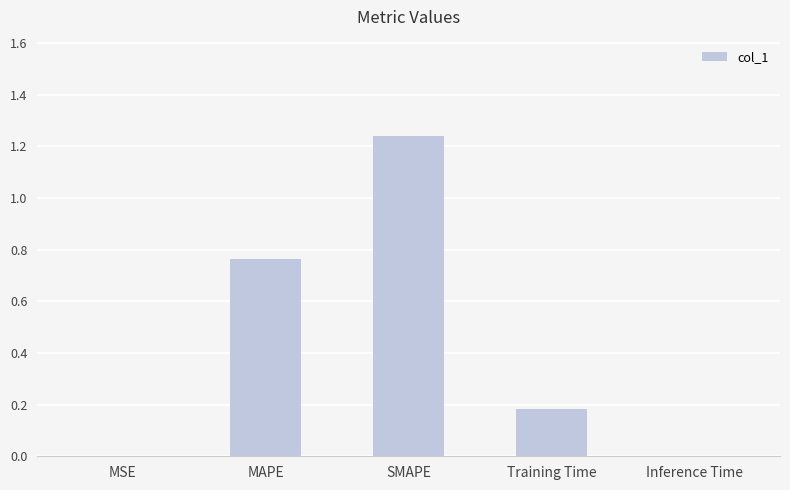

What is the change in value from MAPE to Inference Time?

-0.8